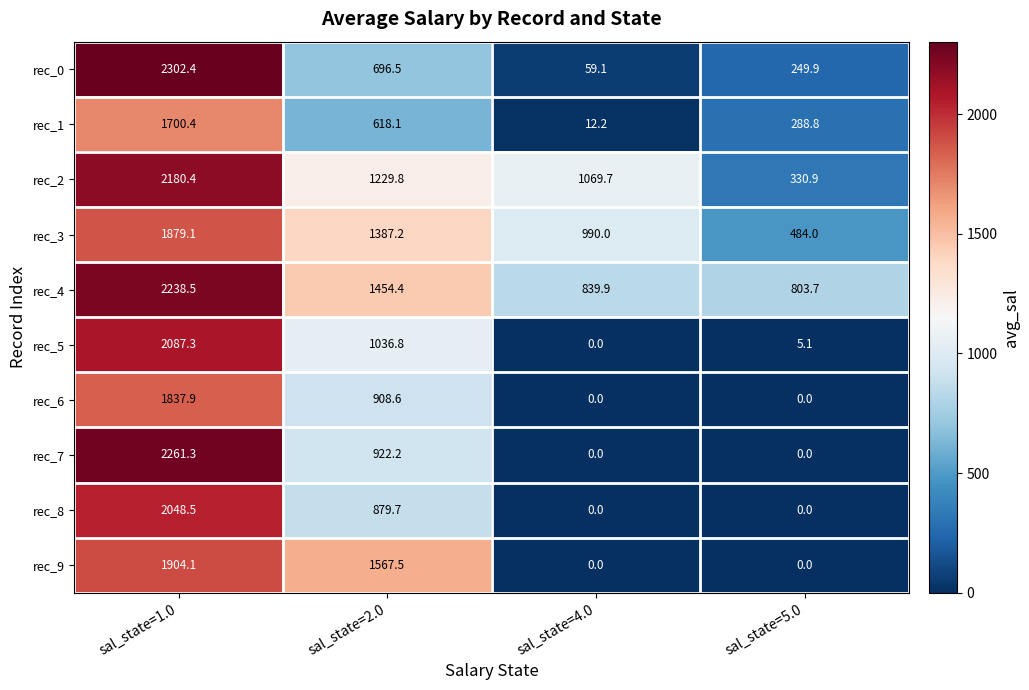

Which series has the largest total across all categories?

rec_4